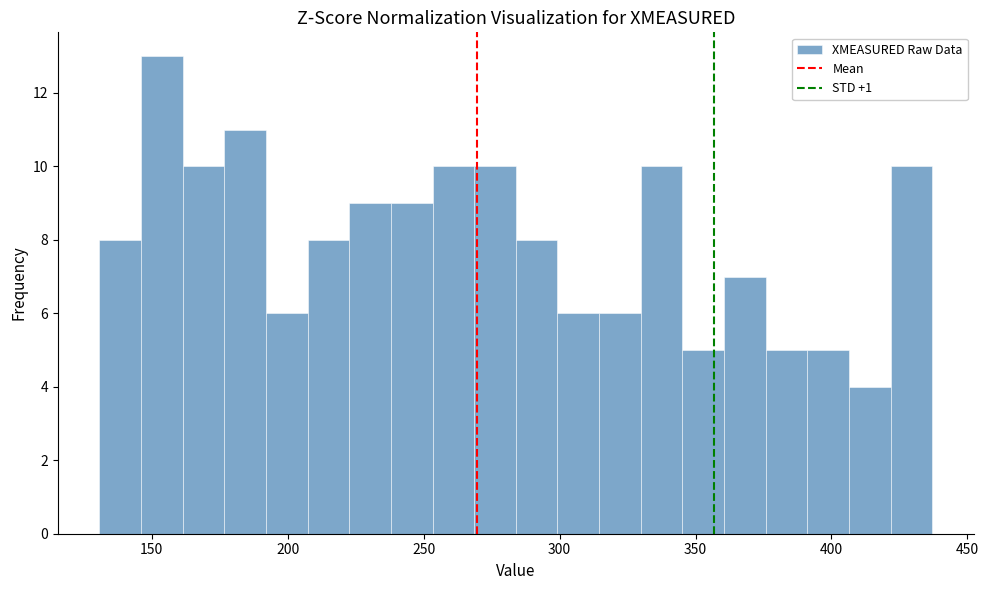

Read against the x-axis, roughly where is the centre of the tallest bar?

155